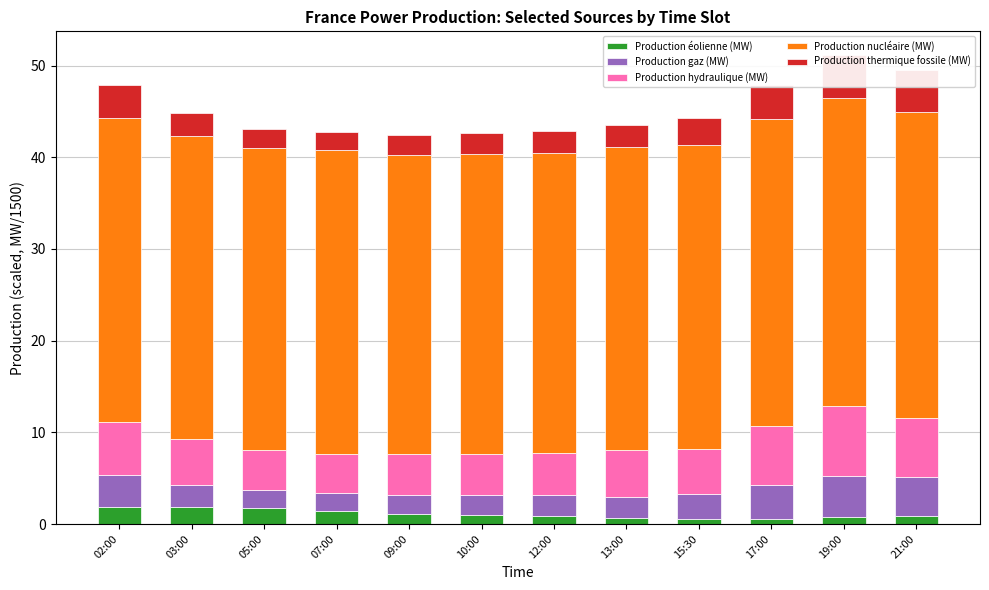

Reading left to right, list all the values displayed in this chart.

Production éolienne (MW): 02:00=1.8	03:00=1.8	05:00=1.8	07:00=1.4	09:00=1.1	10:00=1.0	12:00=0.9	13:00=0.7	15:30=0.5	17:00=0.6	19:00=0.7	21:00=0.8
Production gaz (MW): 02:00=3.5	03:00=2.4	05:00=1.9	07:00=1.9	09:00=2.1	10:00=2.2	12:00=2.3	13:00=2.3	15:30=2.8	17:00=3.7	19:00=4.5	21:00=4.3
Production hydraulique (MW): 02:00=5.8	03:00=5.1	05:00=4.4	07:00=4.3	09:00=4.4	10:00=4.5	12:00=4.6	13:00=5.1	15:30=4.9	17:00=6.4	19:00=7.7	21:00=6.4
Production nucléaire (MW): 02:00=33.2	03:00=33.0	05:00=33.0	07:00=33.2	09:00=32.7	10:00=32.7	12:00=32.7	13:00=33.0	15:30=33.1	17:00=33.5	19:00=33.6	21:00=33.3
Production thermique fossile (MW): 02:00=3.6	03:00=2.5	05:00=2.0	07:00=2.0	09:00=2.2	10:00=2.3	12:00=2.4	13:00=2.4	15:30=2.9	17:00=3.8	19:00=4.7	21:00=4.6